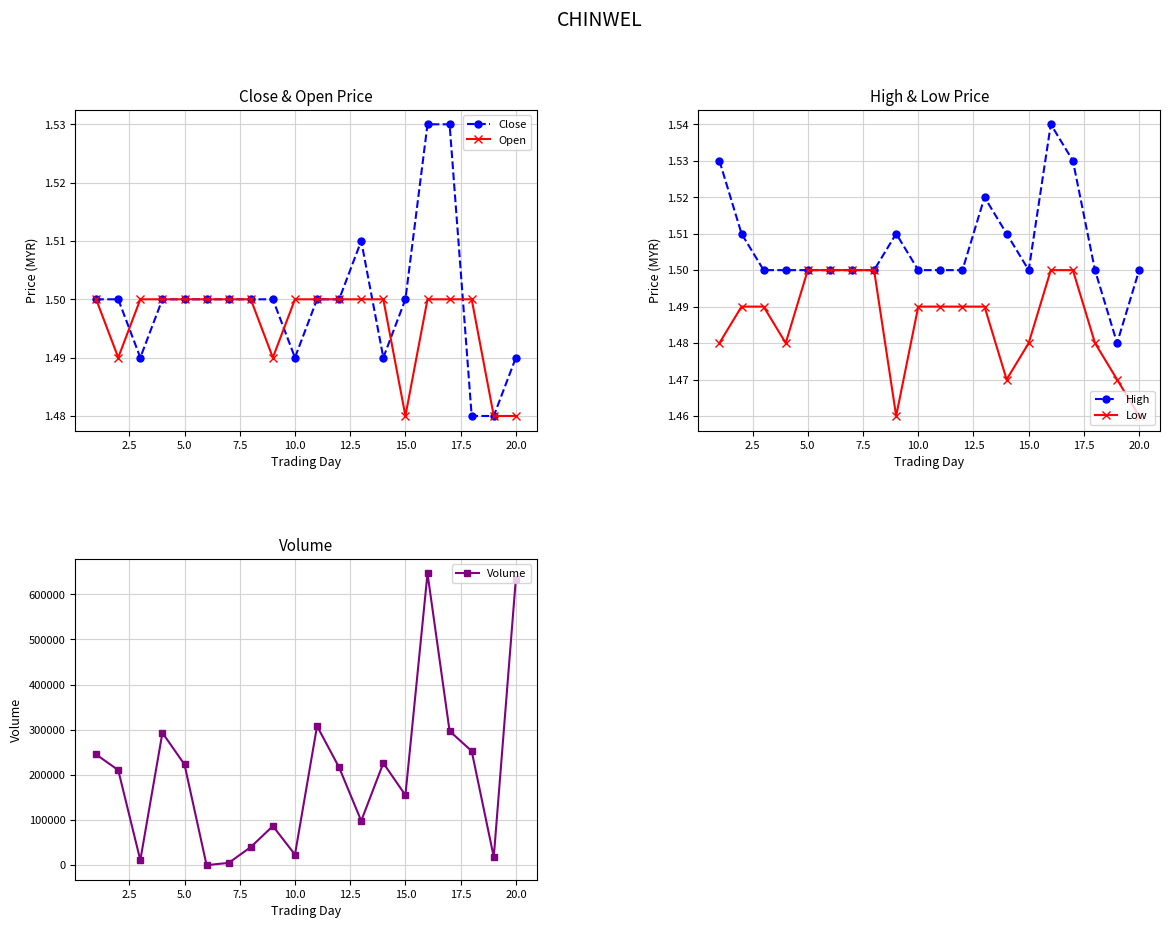

How many Close values are between 1 and 2?

20